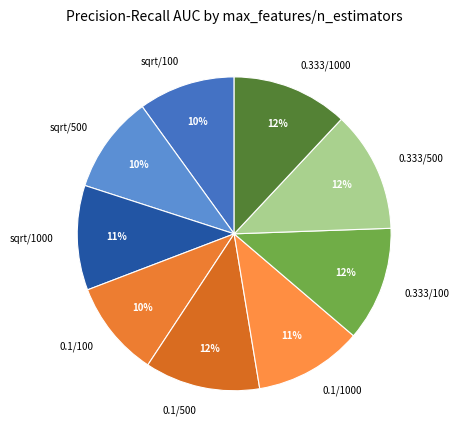

Is there a majority slice in this chart?

No